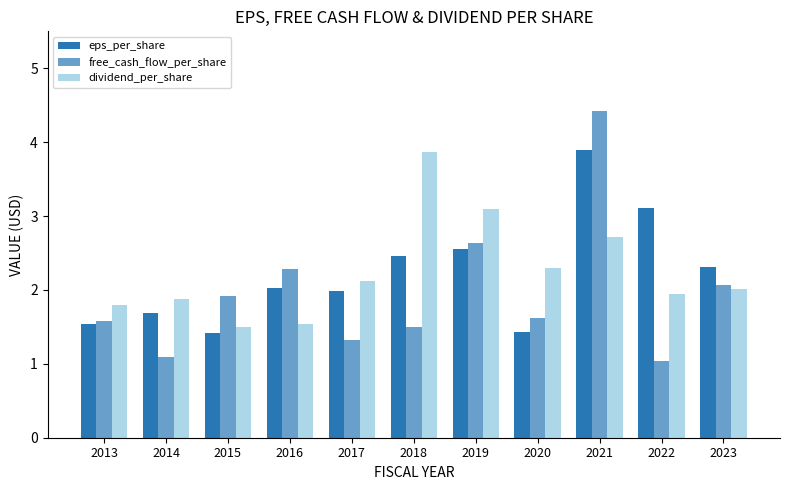

How many categories are shown in the chart?

11